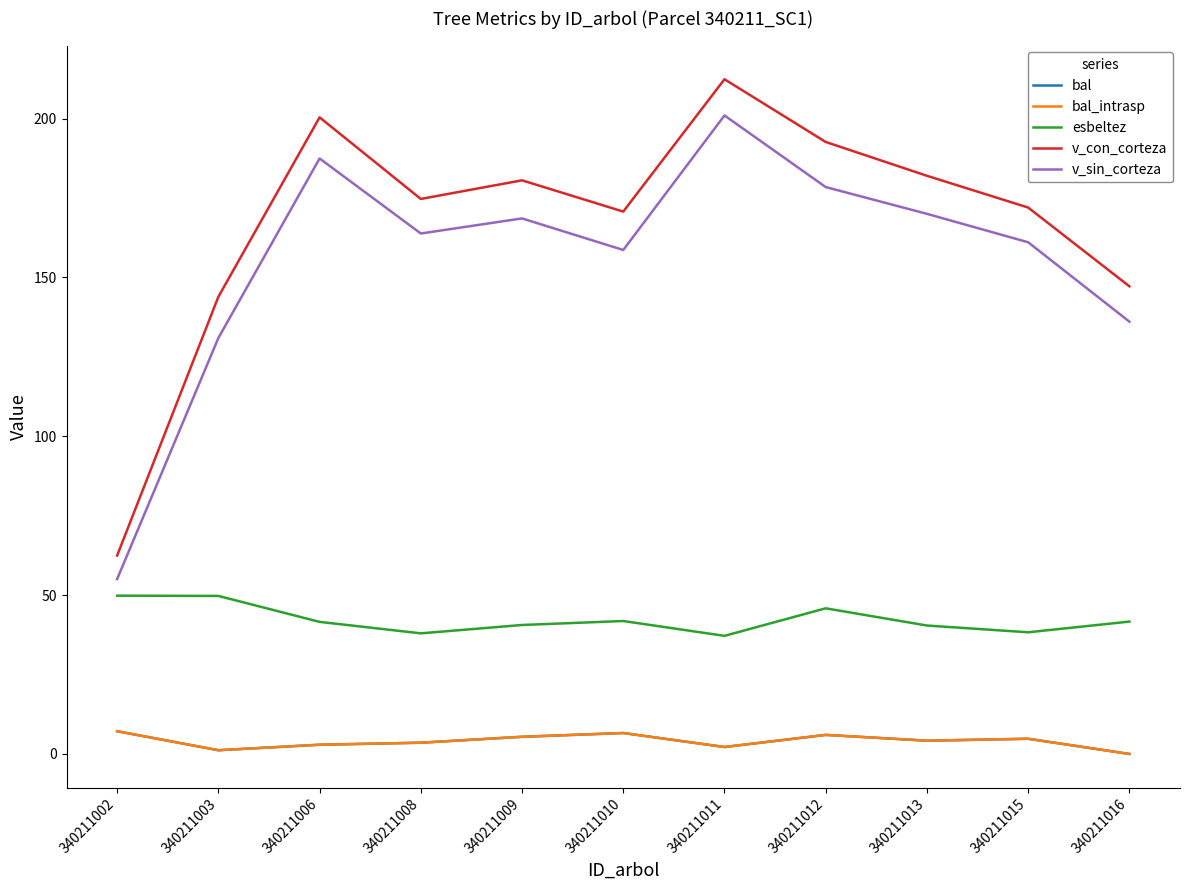

Does the chart display data point markers on the line(s)?

No